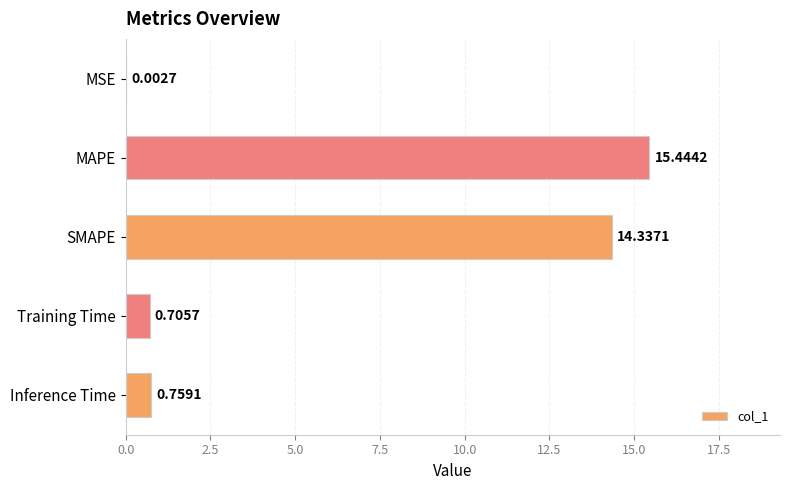

What is the change in value from MSE to SMAPE?

+14.3